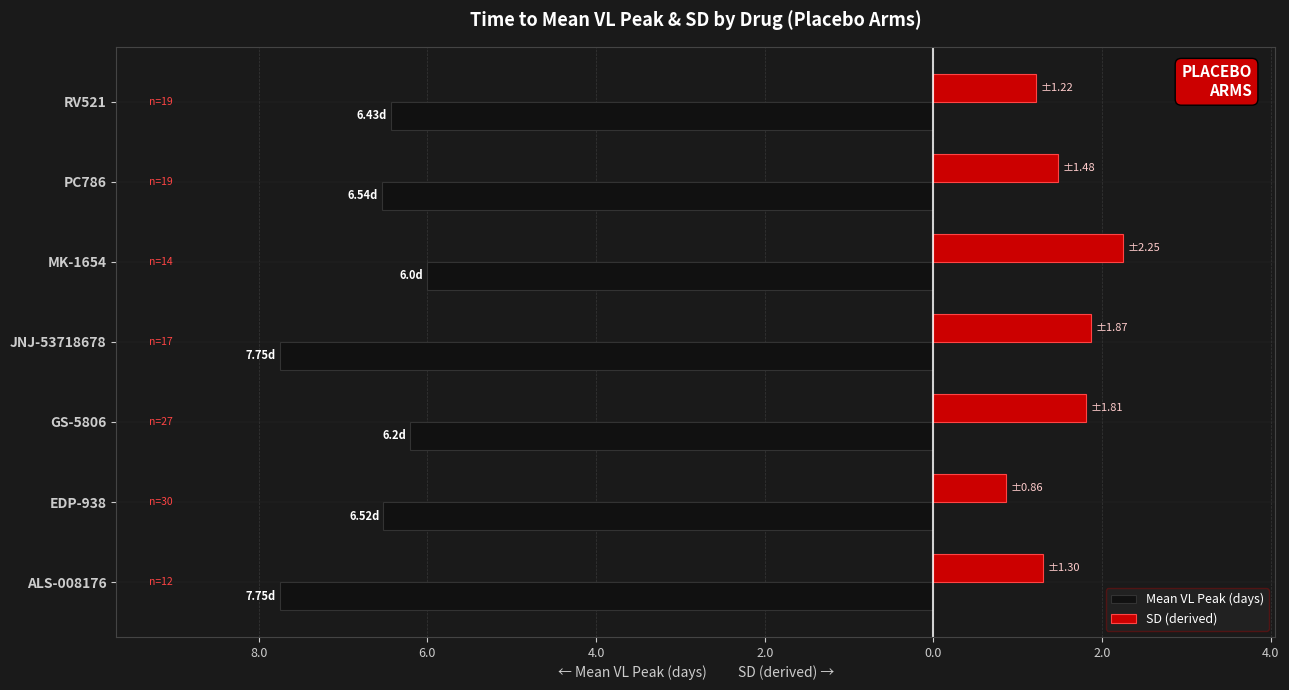

What are all the series names shown in the legend?

Mean VL Peak (days), SD (derived)